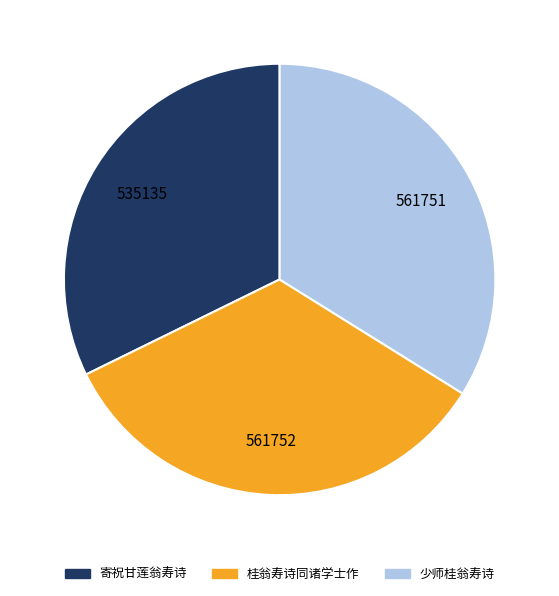

Does any single category account for the majority?

No